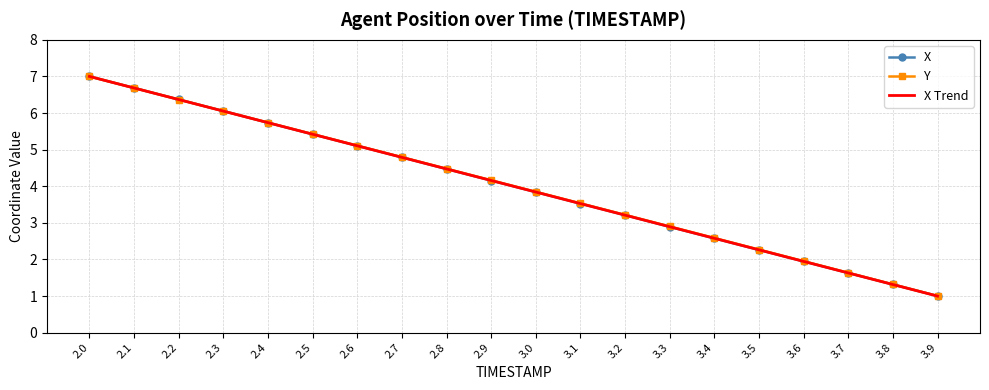

Which series ends up on top after the final intersection of X and Y?

Y